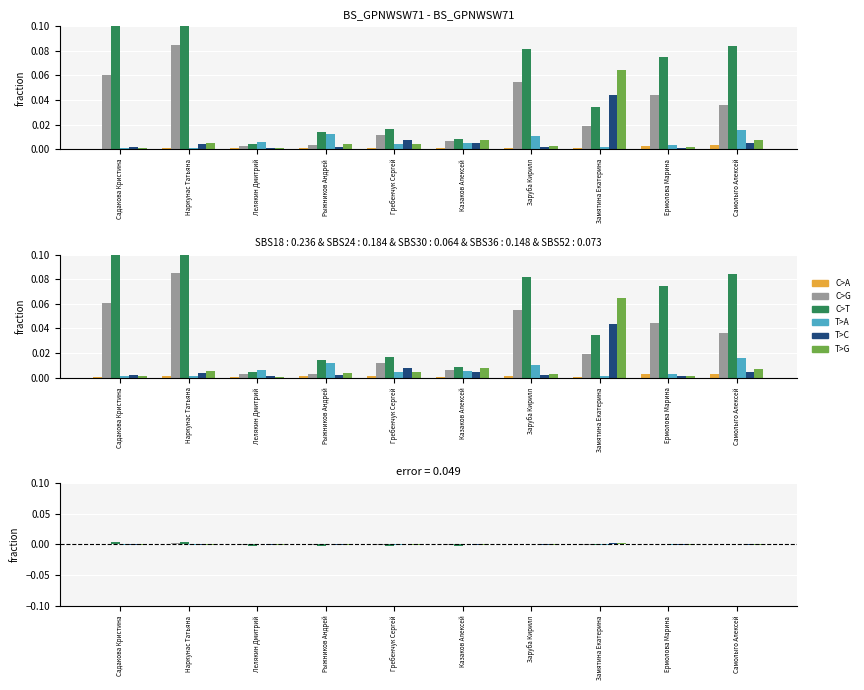

How many bars are there in total?

60